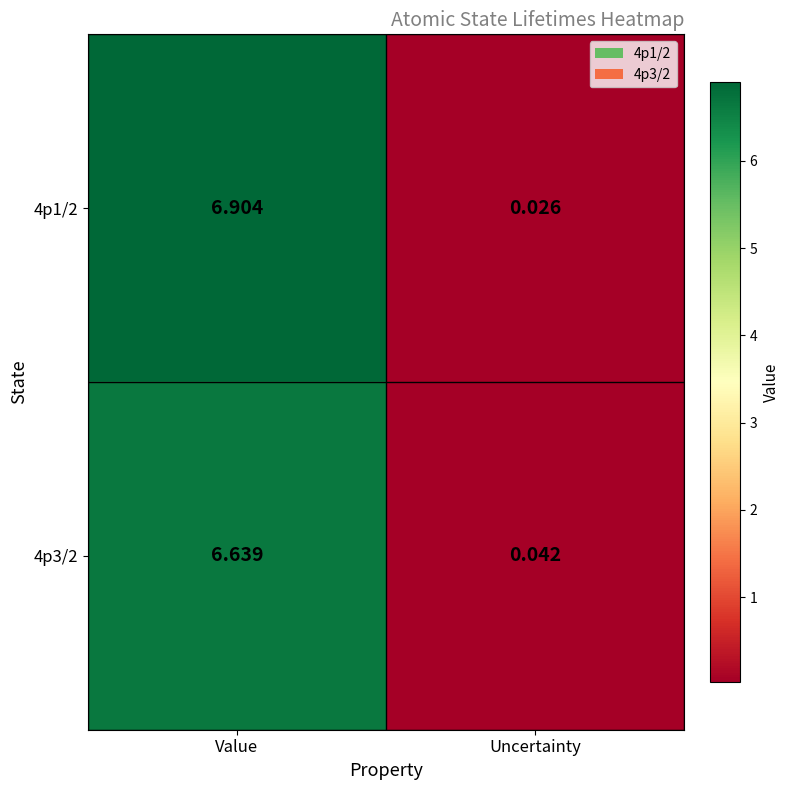

Which category has the highest value across all series?

Value